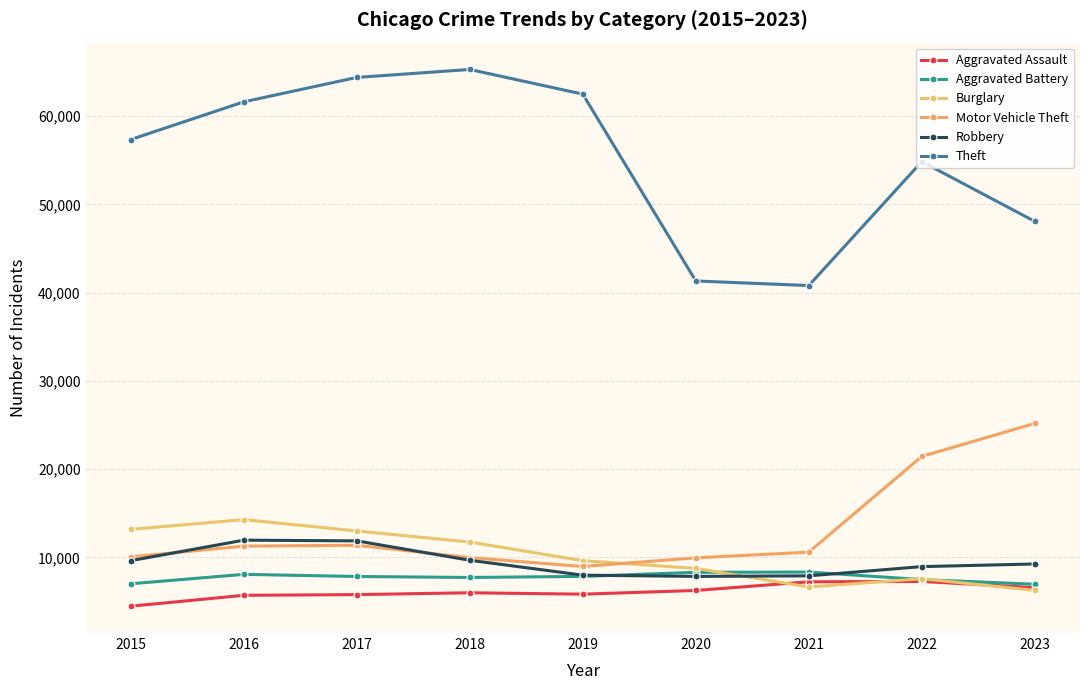

How many lines are shown in the chart?

6